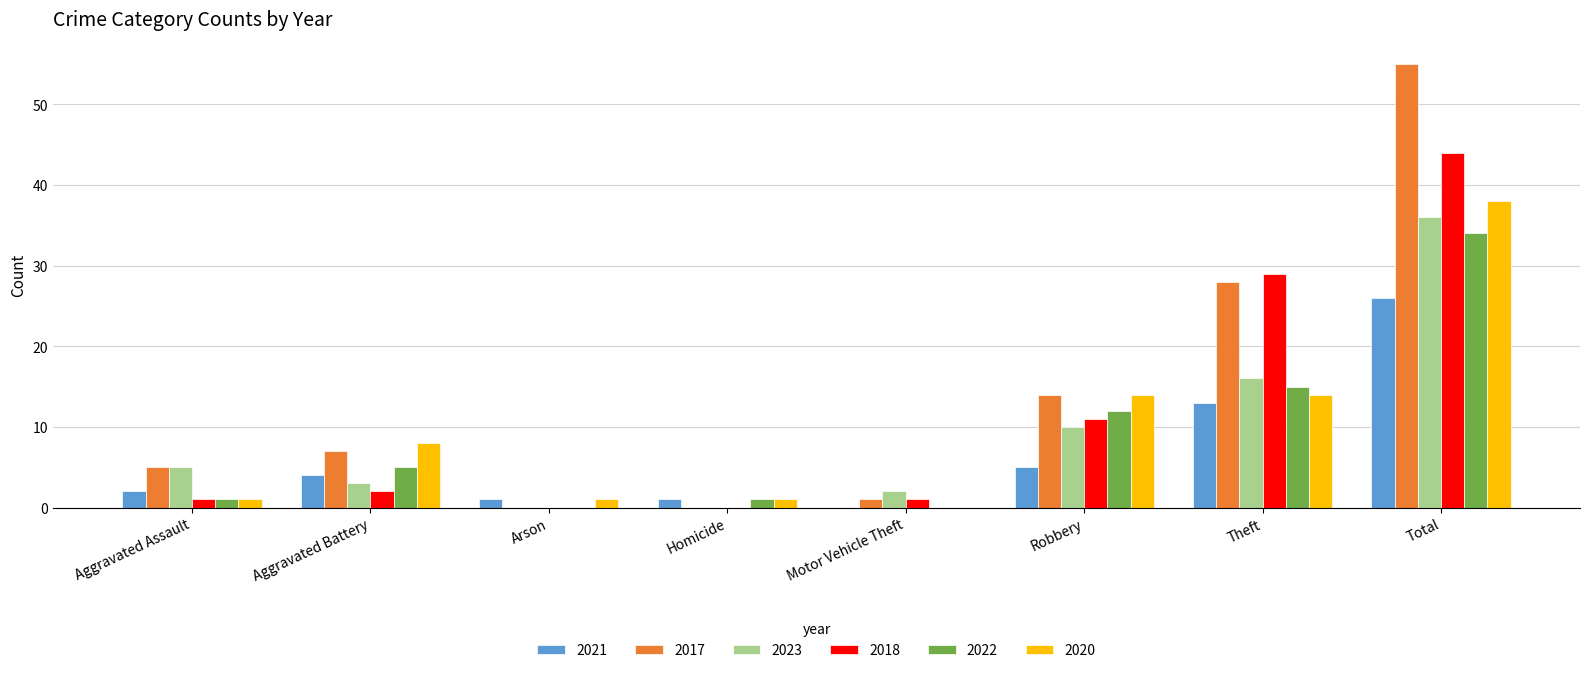

Reading left to right, what are all the values shown in this chart?

2021: Aggravated Assault=2	Aggravated Battery=4	Arson=1	Homicide=1	Motor Vehicle Theft=0	Robbery=5	Theft=13	Total=26
2017: Aggravated Assault=5	Aggravated Battery=7	Arson=0	Homicide=0	Motor Vehicle Theft=1	Robbery=14	Theft=28	Total=55
2023: Aggravated Assault=5	Aggravated Battery=3	Arson=0	Homicide=0	Motor Vehicle Theft=2	Robbery=10	Theft=16	Total=36
2018: Aggravated Assault=1	Aggravated Battery=2	Arson=0	Homicide=0	Motor Vehicle Theft=1	Robbery=11	Theft=29	Total=44
2022: Aggravated Assault=1	Aggravated Battery=5	Arson=0	Homicide=1	Motor Vehicle Theft=0	Robbery=12	Theft=15	Total=34
2020: Aggravated Assault=1	Aggravated Battery=8	Arson=1	Homicide=1	Motor Vehicle Theft=0	Robbery=14	Theft=14	Total=38